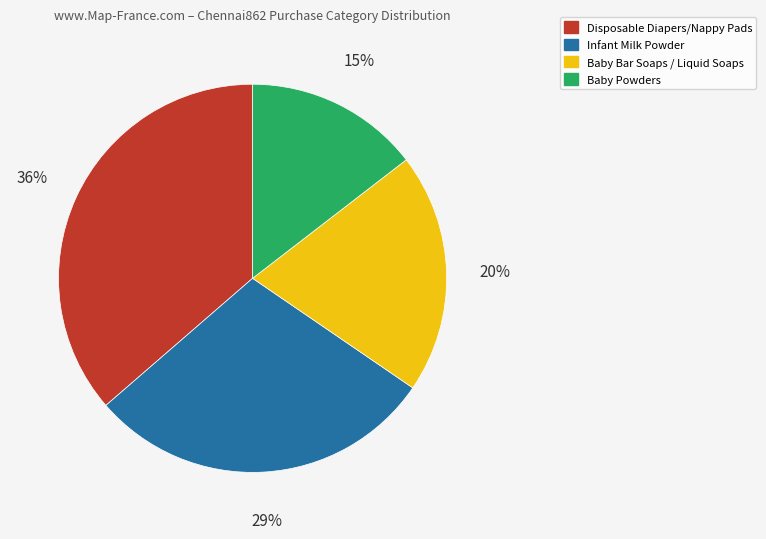

Rank the categories by value from highest to lowest.

Disposable Diapers/Nappy Pads, Infant Milk Powder, Baby Bar Soaps / Liquid Soaps, Baby Powders